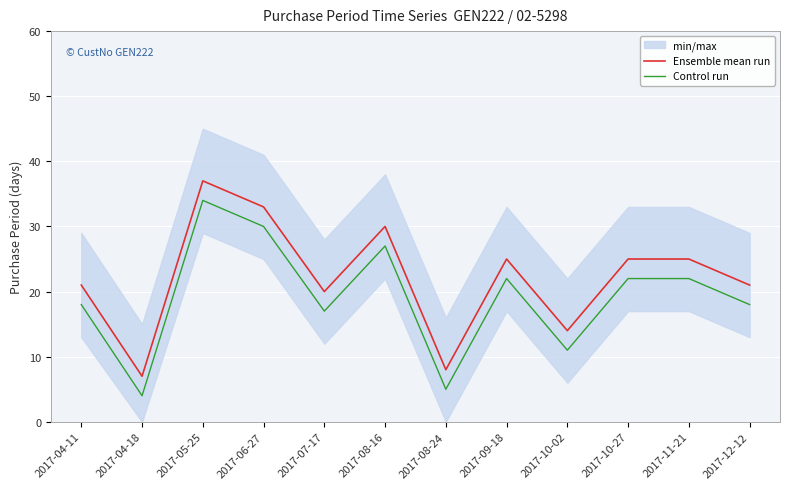

At which category does Ensemble mean run reach its first local peak?

2017-05-25